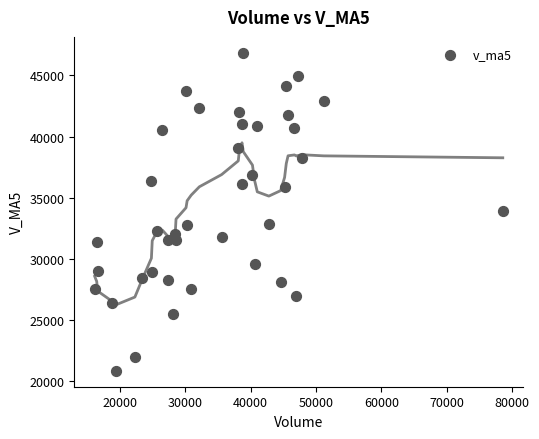

What is the range of Y values (max minus min)?

25969.8